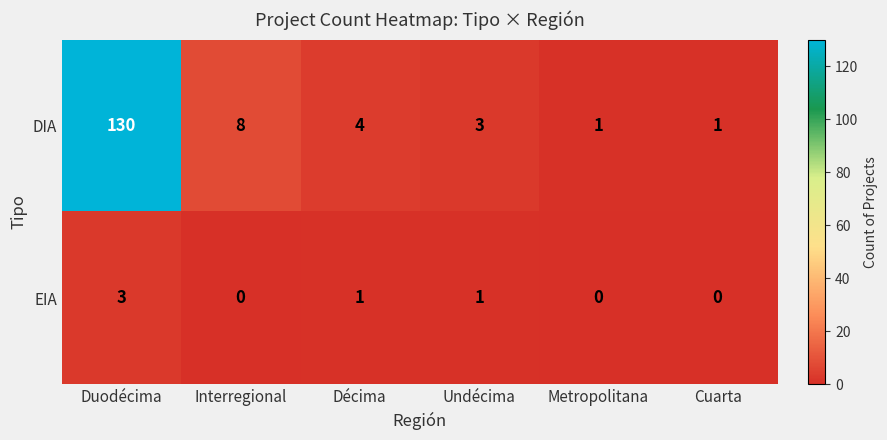

Which series has the largest range (max minus min)?

DIA